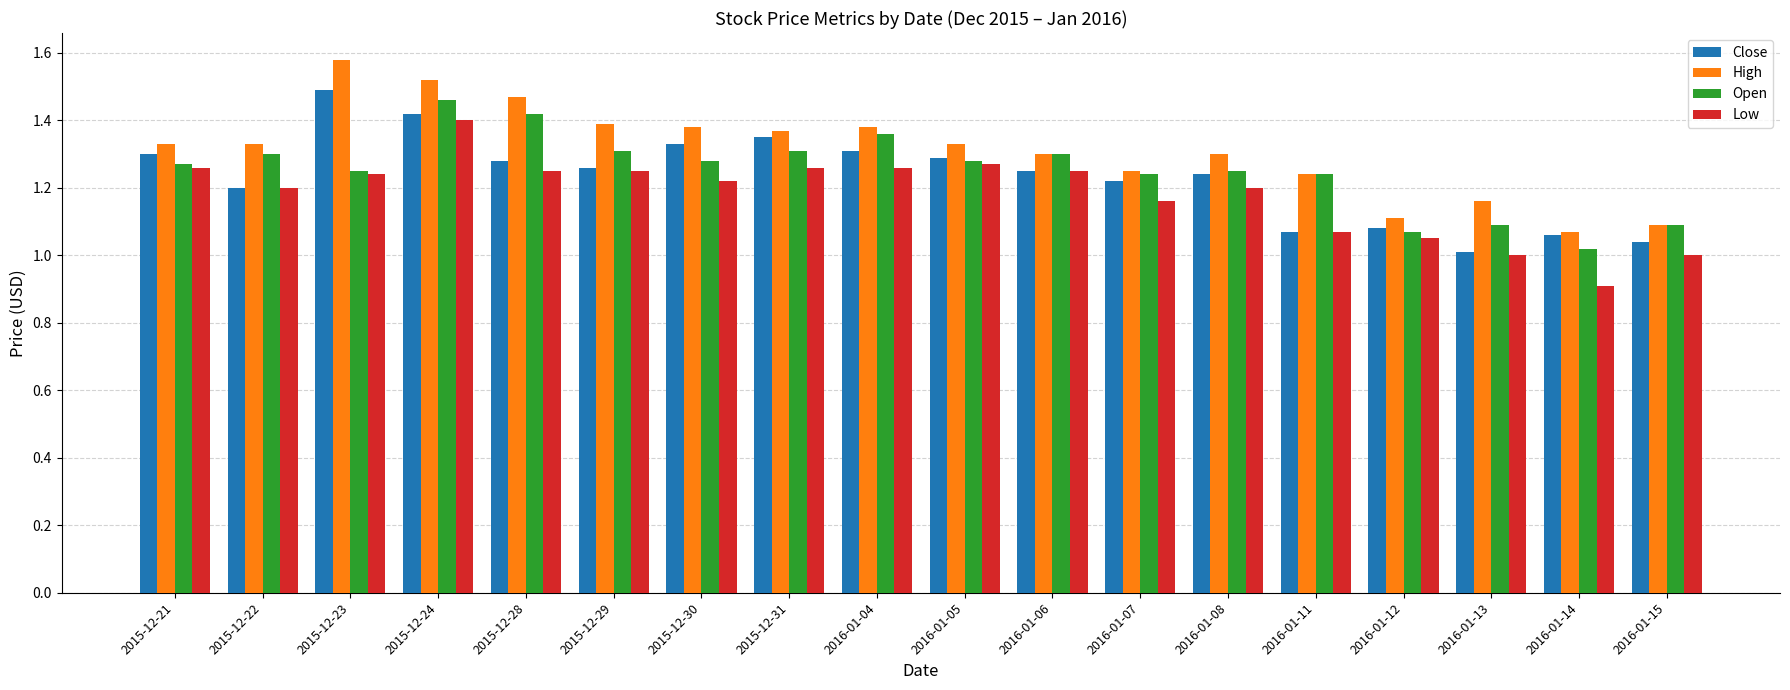

How many Low values are between 1 and 2?

17